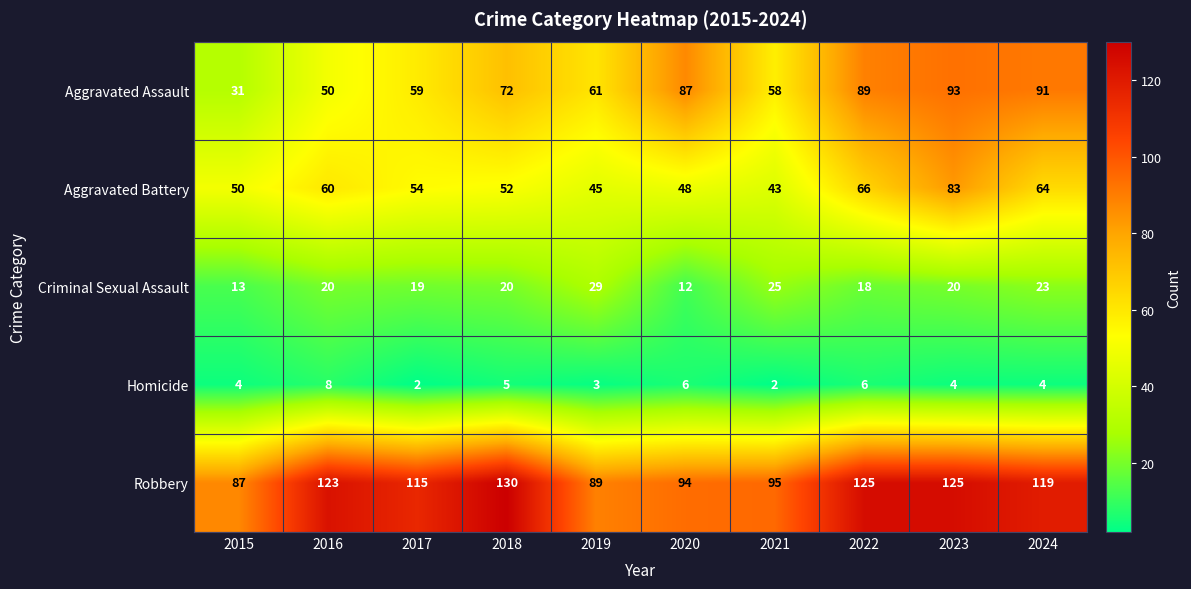

Which series has the largest range (max minus min)?

Aggravated Assault